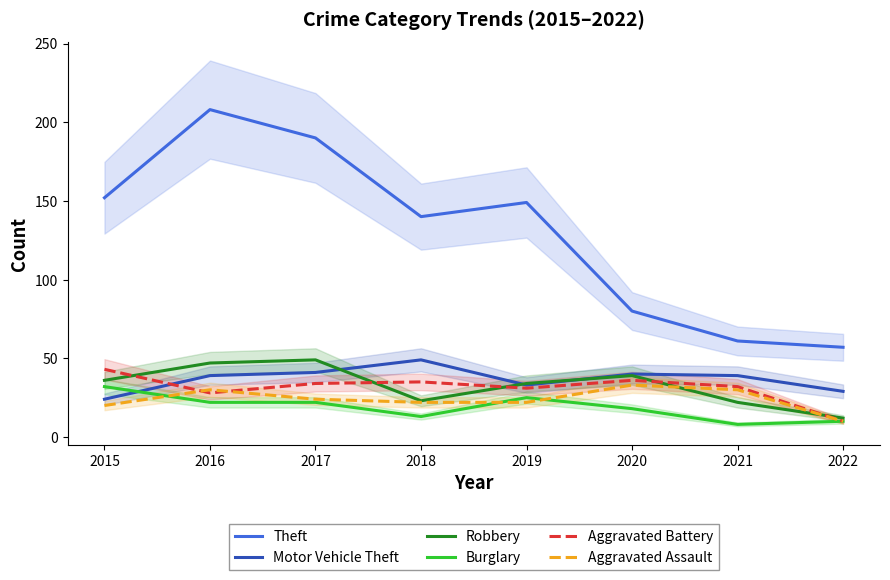

Reading left to right, extract all data points from this chart.

Theft: 152	208	190	140	149	80	61	57
Motor Vehicle Theft: 24	39	41	49	33	40	39	29
Robbery: 36	47	49	23	34	39	22	12
Burglary: 32	22	22	13	25	18	8	10
Aggravated Battery: 43	28	34	35	31	36	32	10
Aggravated Assault: 20	30	24	22	22	33	30	10